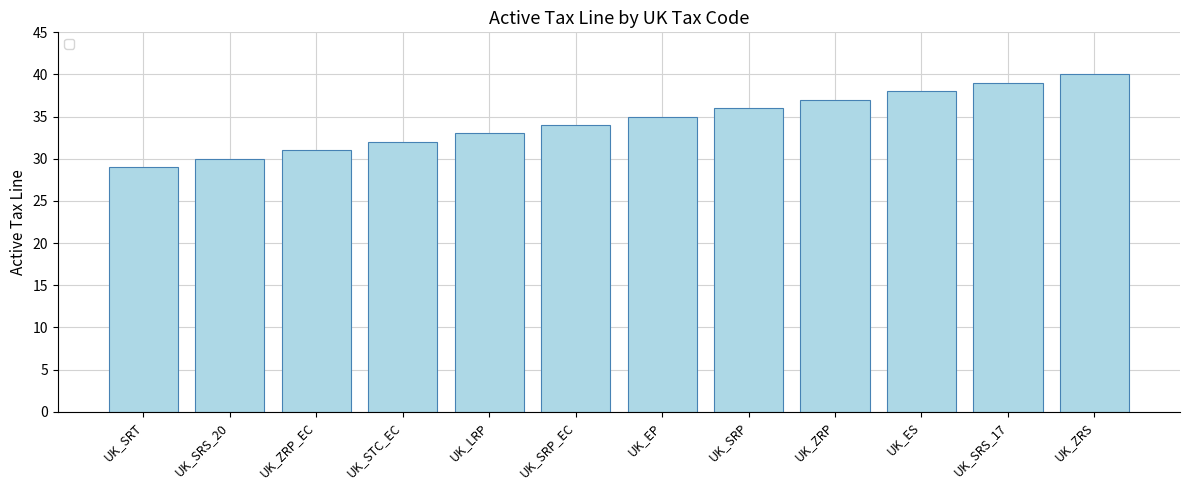

The value at UK_SRP is 57. True or false?

False